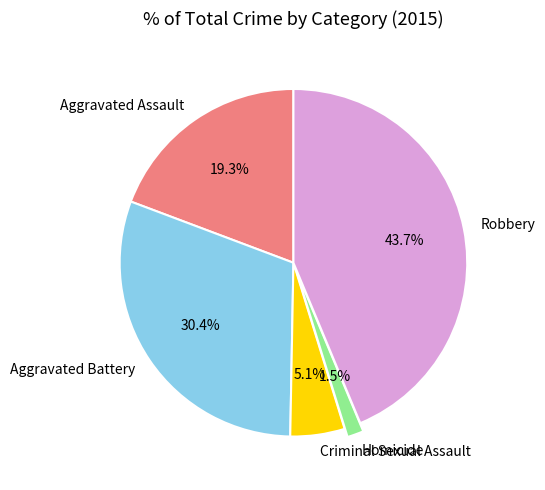

To the nearest percent, what is the difference between the Aggravated Assault and Robbery slice percentages?

24%